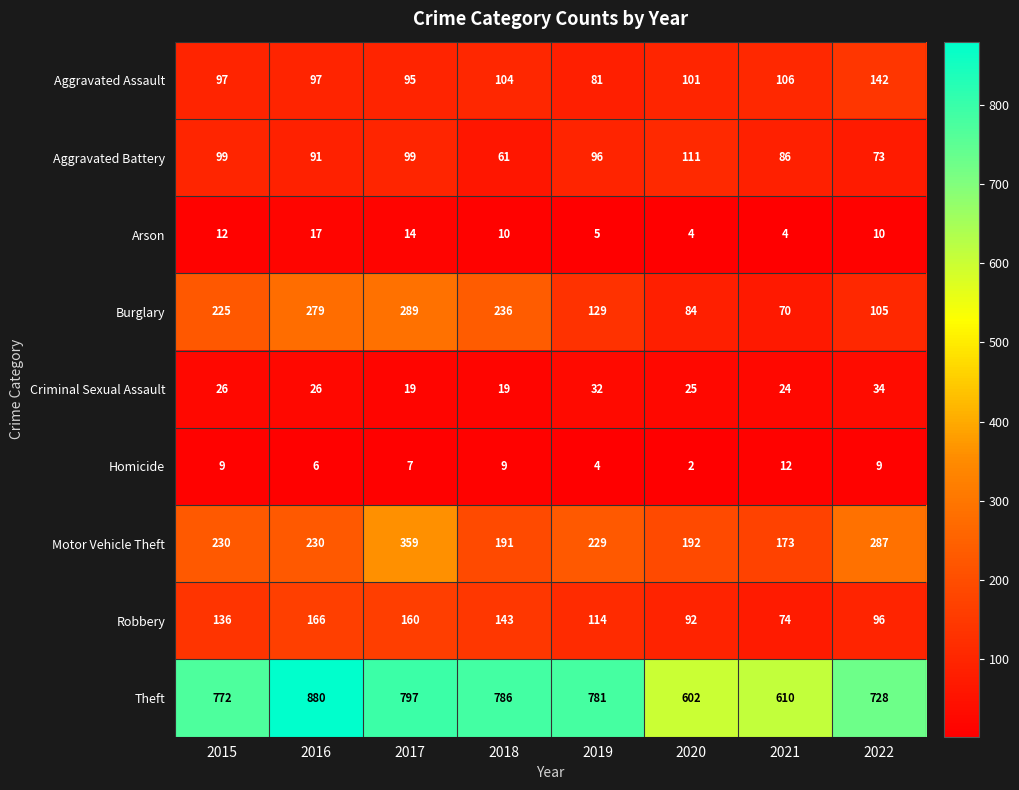

The value of Aggravated Assault at 2017 is 95. True or false?

True